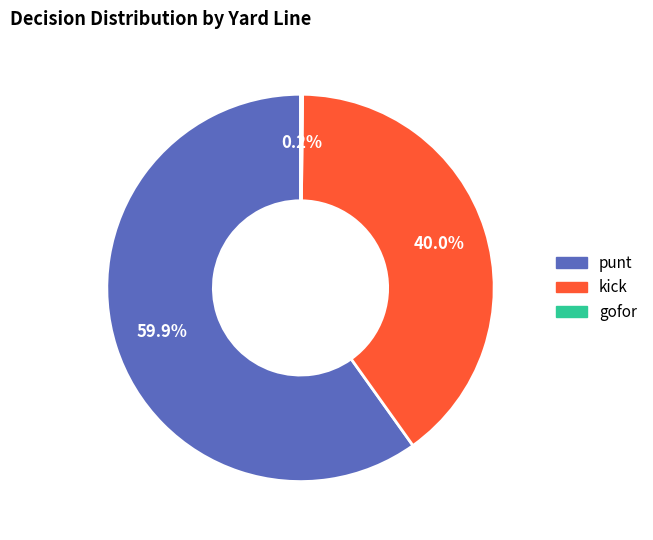

Does any single category account for the majority?

Yes